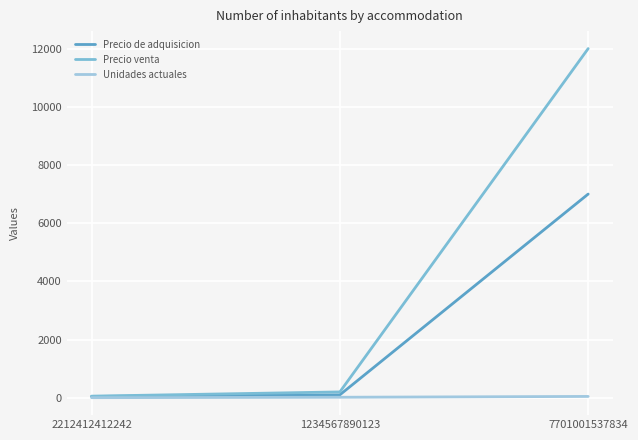

At which category does the chart reach its peak across all series?

7701001537834